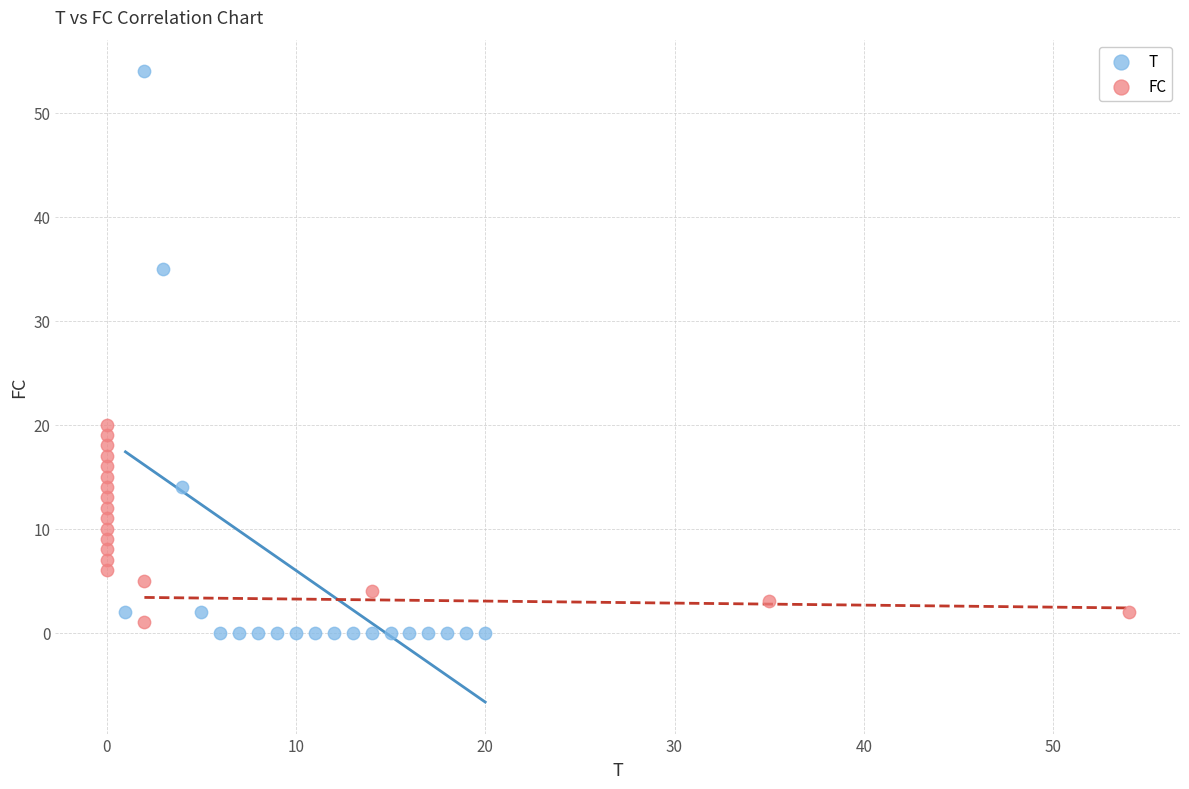

Which series contains the highest Y value?

T